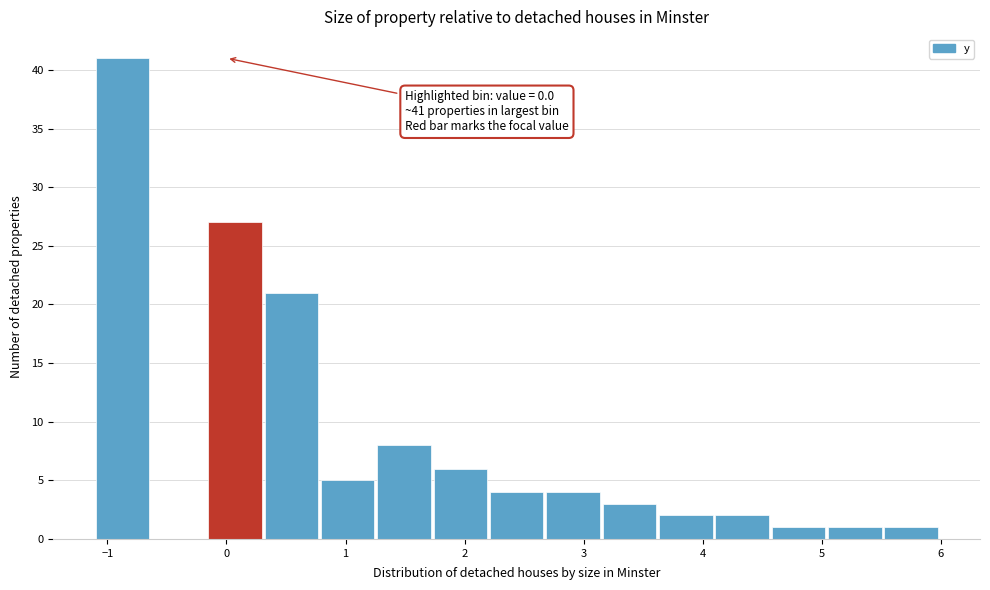

Over which range of the x-axis is the bar tallest?

-1.1 to -0.6